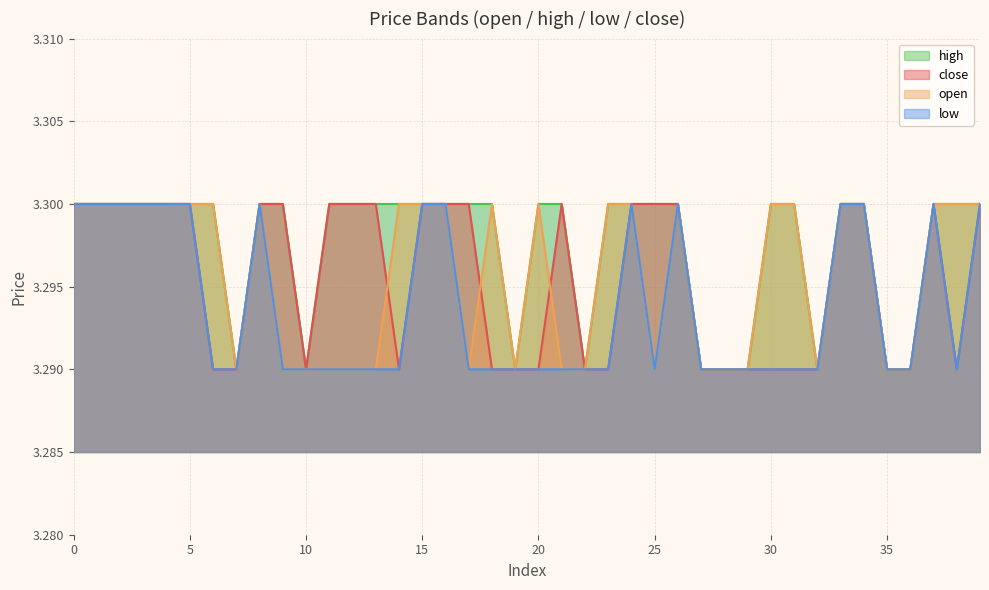

What is the value of the low point at the 1st from the left?

3.3